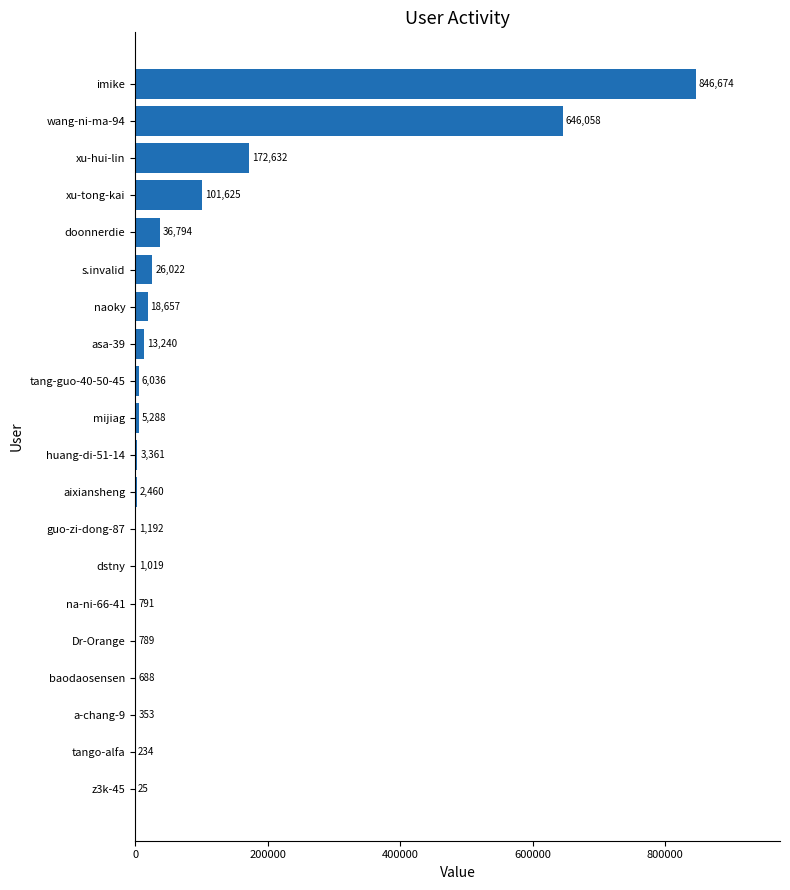

What is the maximum value shown in the chart?

846674